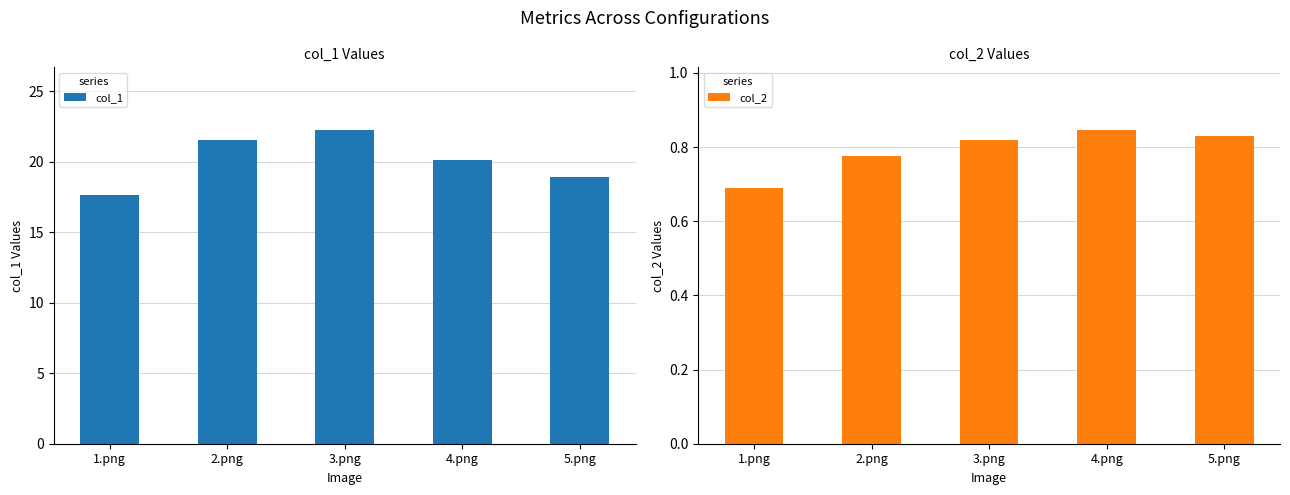

What is the approximate value of col_1 at 4.png?

20.1